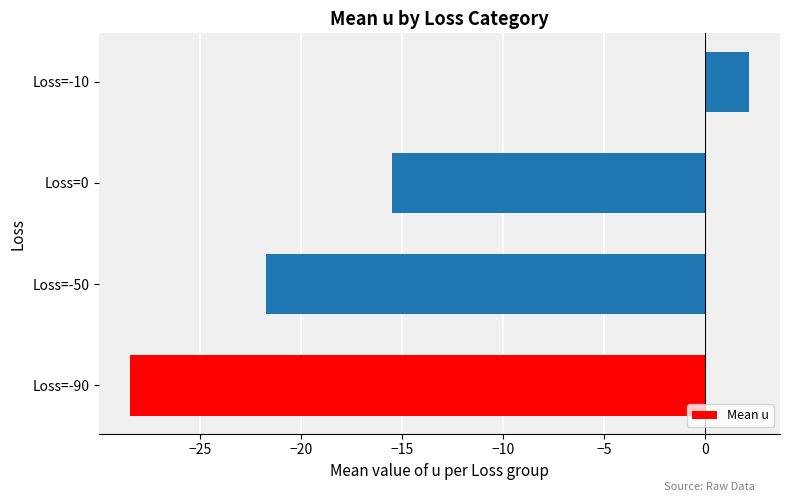

Reading bottom to top, list all the values displayed in this chart.

-28.4	-21.7	-15.5	2.2